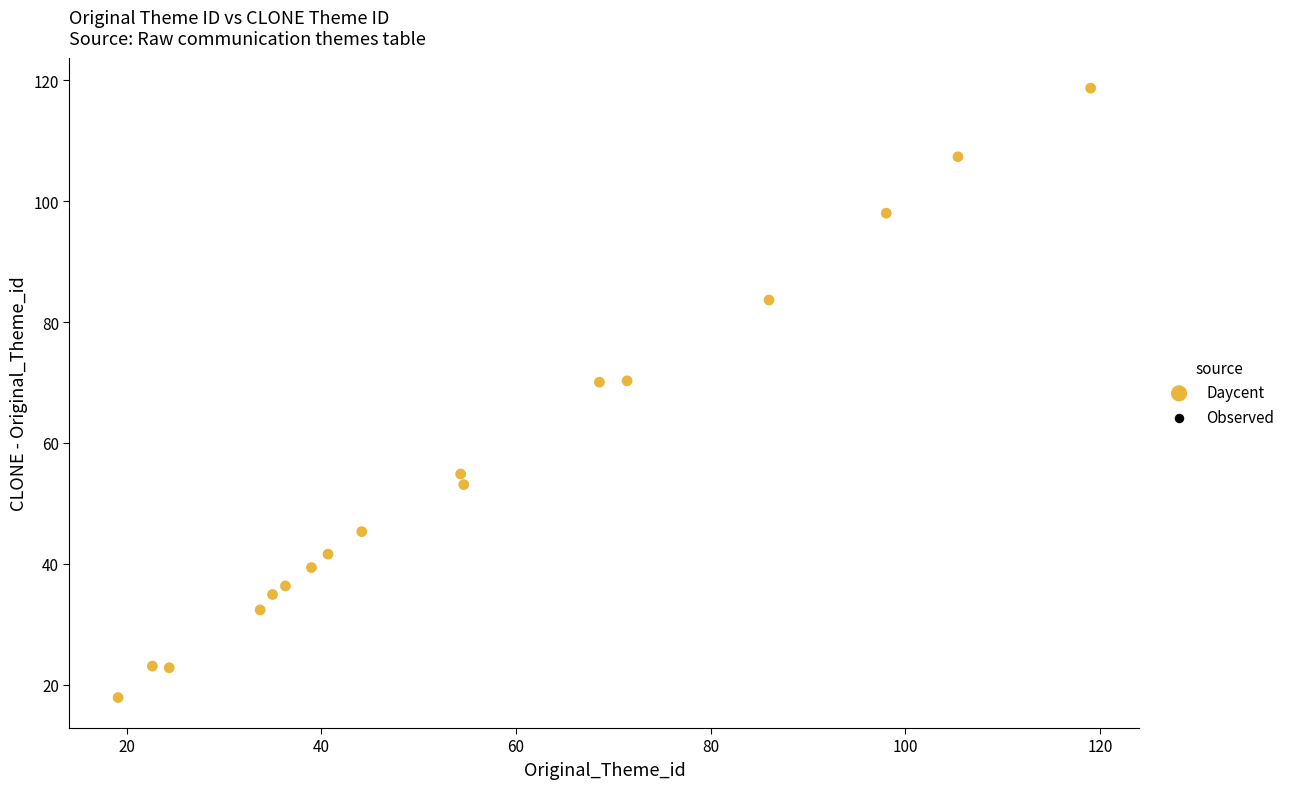

What is the range of X values (max minus min)?

100.0